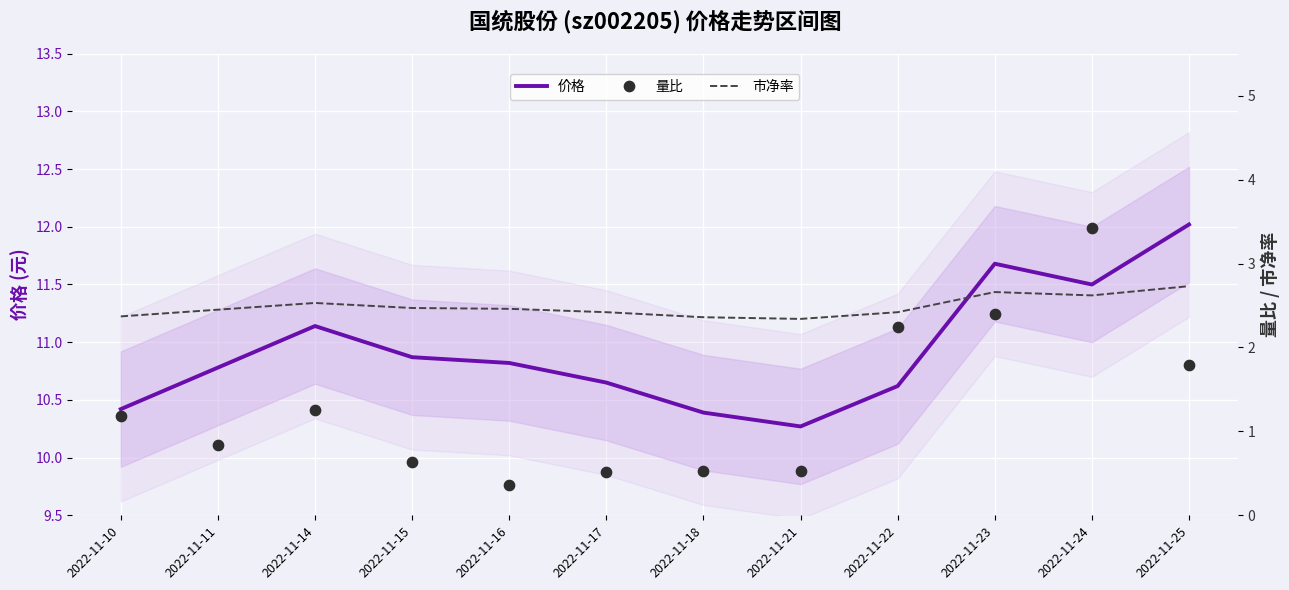

At which category is the sum across all series the highest?

2022-11-24